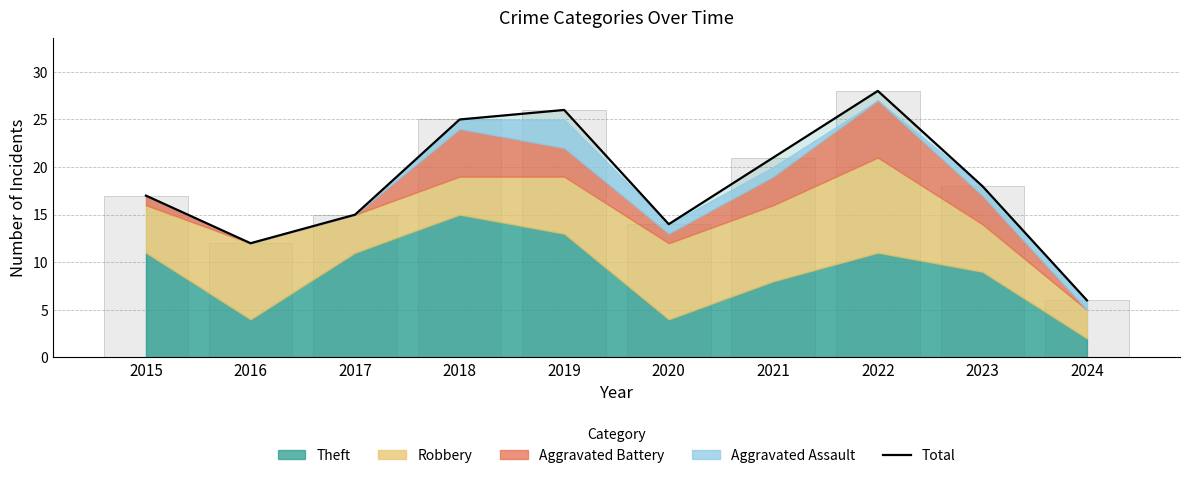

List the labels in order of value, largest first.

2022, 2019, 2018, 2021, 2023, 2015, 2017, 2020, 2016, 2024